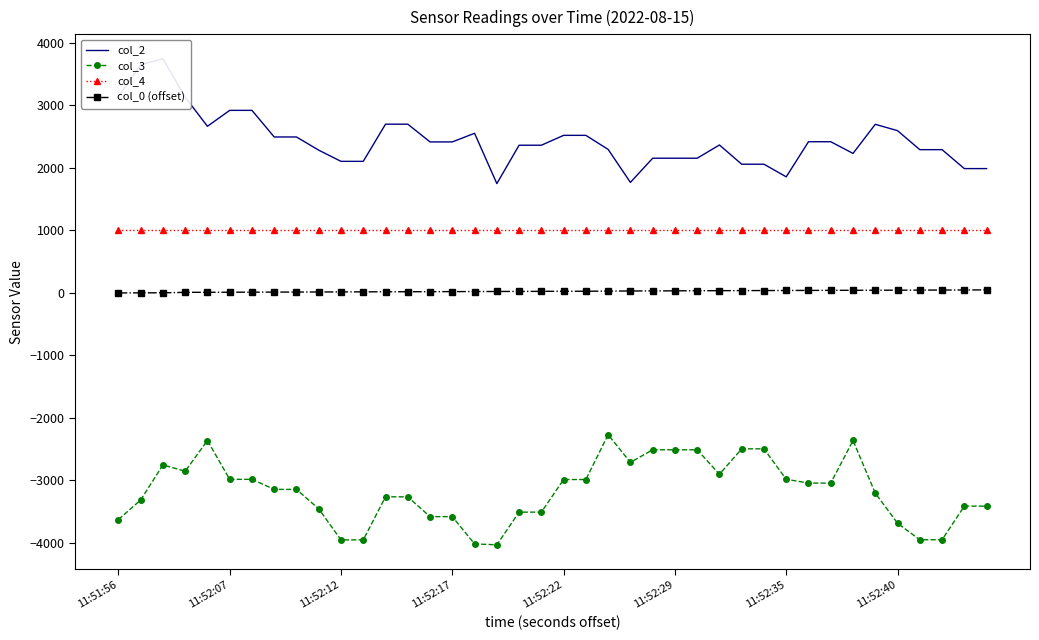

What is the sum of all col_2 values?

97804